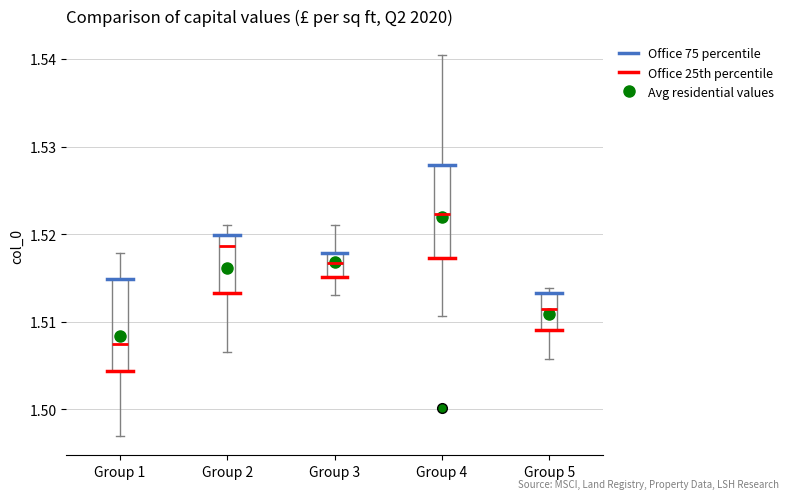

Where does the upper whisker of the box for Group 1 end on the y-axis? The values are not printed on the chart, so give them approximately, as read against the axis.

1.518